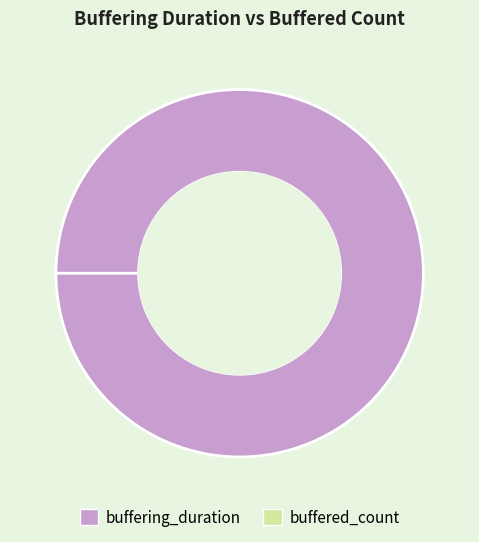

Is it true that buffered_count is 1% of the pie?

False